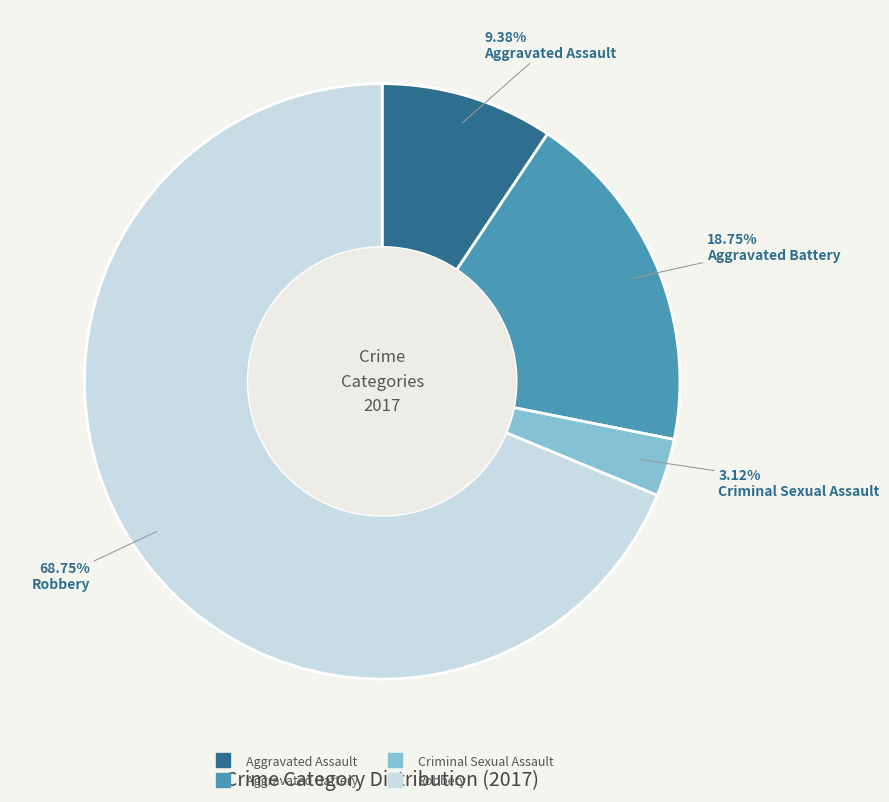

Count the number of slices in the pie.

4